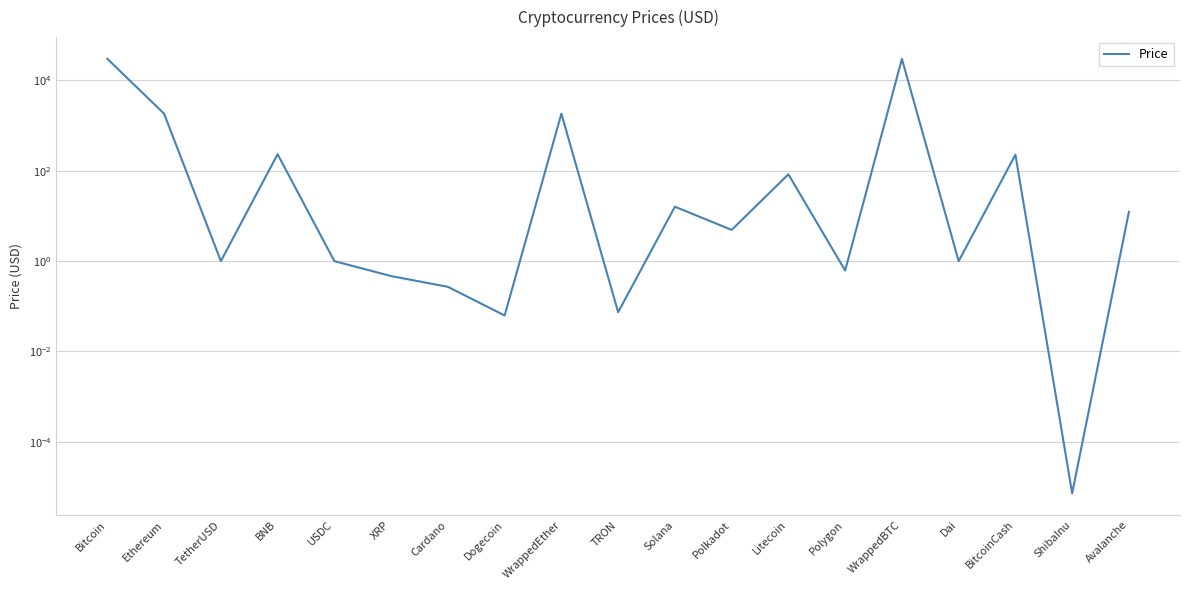

At which label is the value closest to 15084?

Ethereum